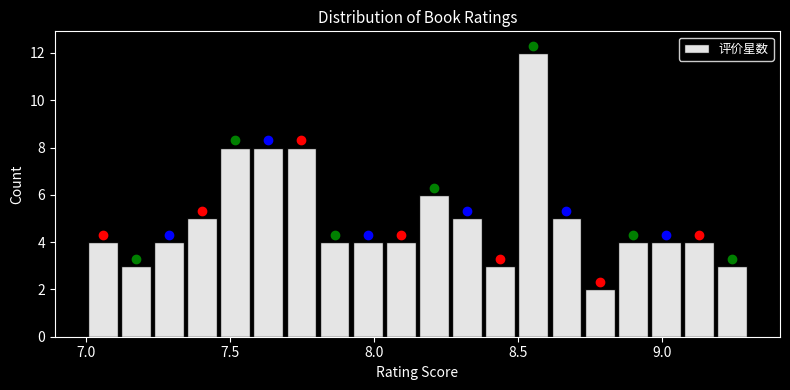

Read against the x-axis, roughly where is the centre of the tallest bar?

8.55